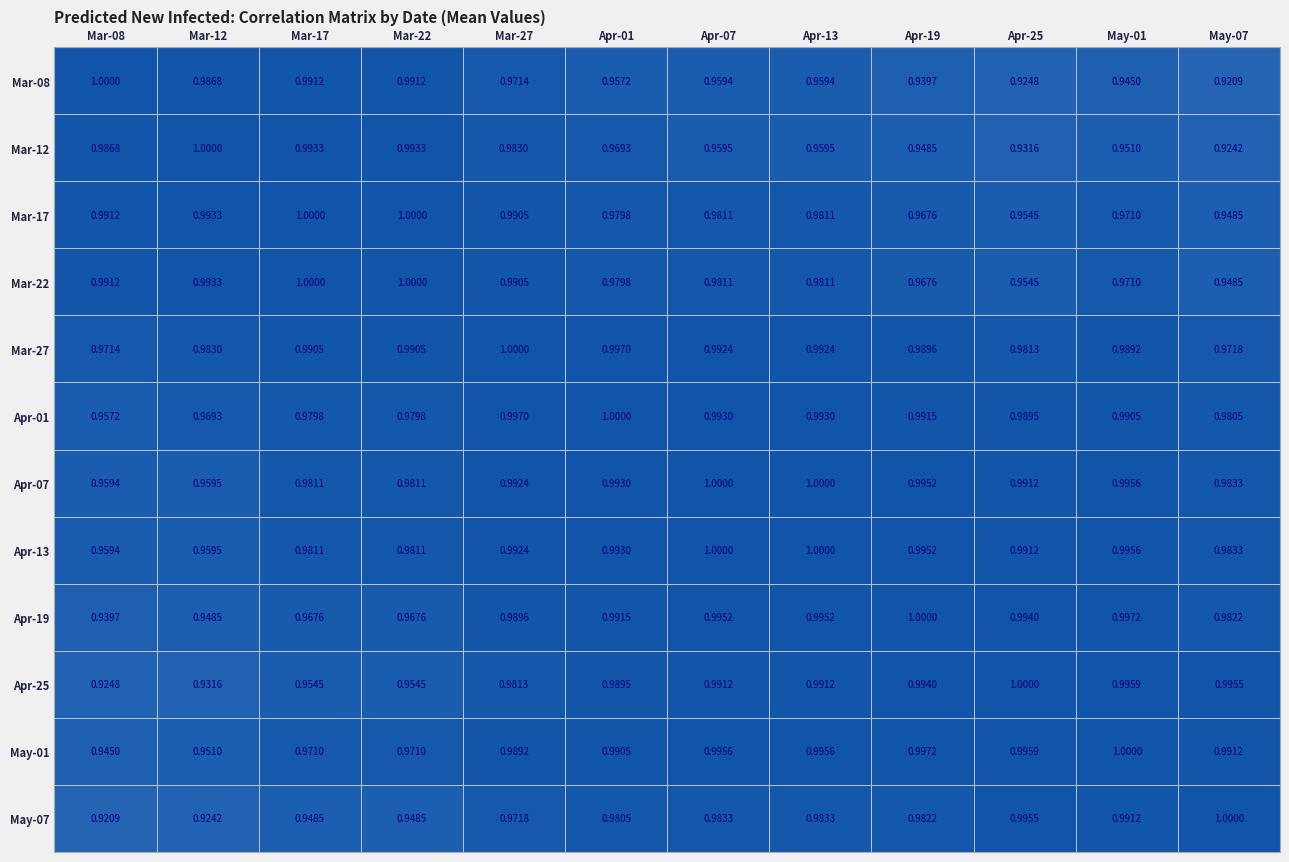

Is the value of Mar-08 at May-07 greater than the value of Mar-22 at Mar-17?

No